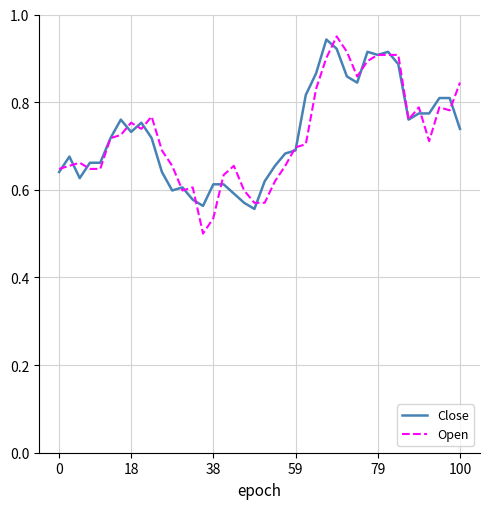

Does the chart display data point markers on the line(s)?

No